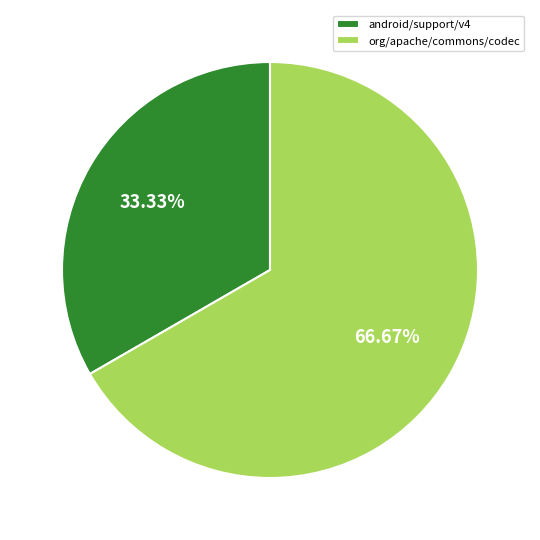

Which category has the biggest portion of the pie?

org/apache/commons/codec